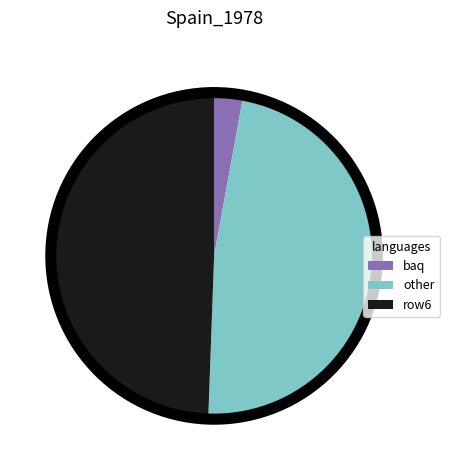

Combined, do baq and row6 account for over 50%?

Yes